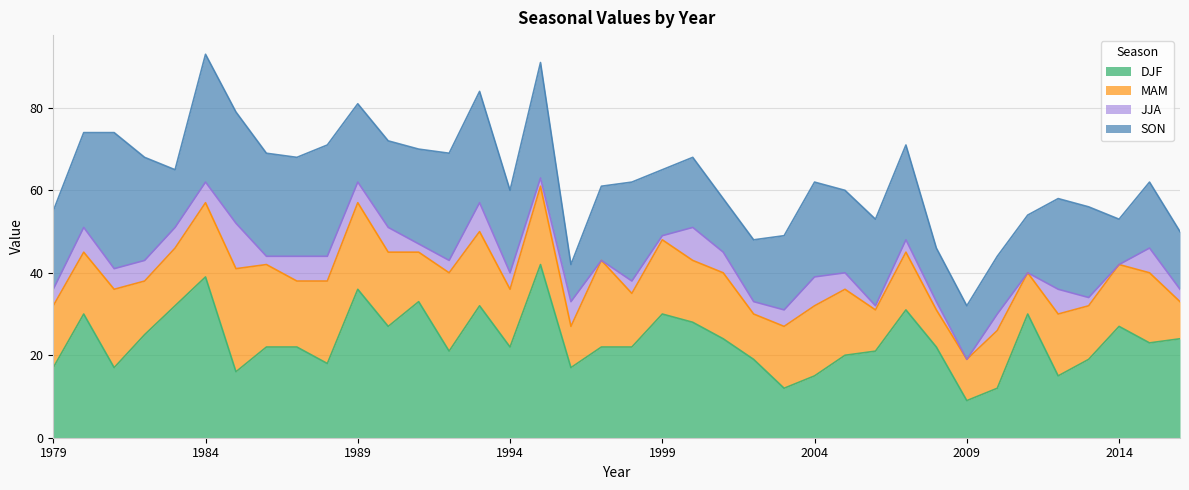

What is the maximum value for DJF?

42